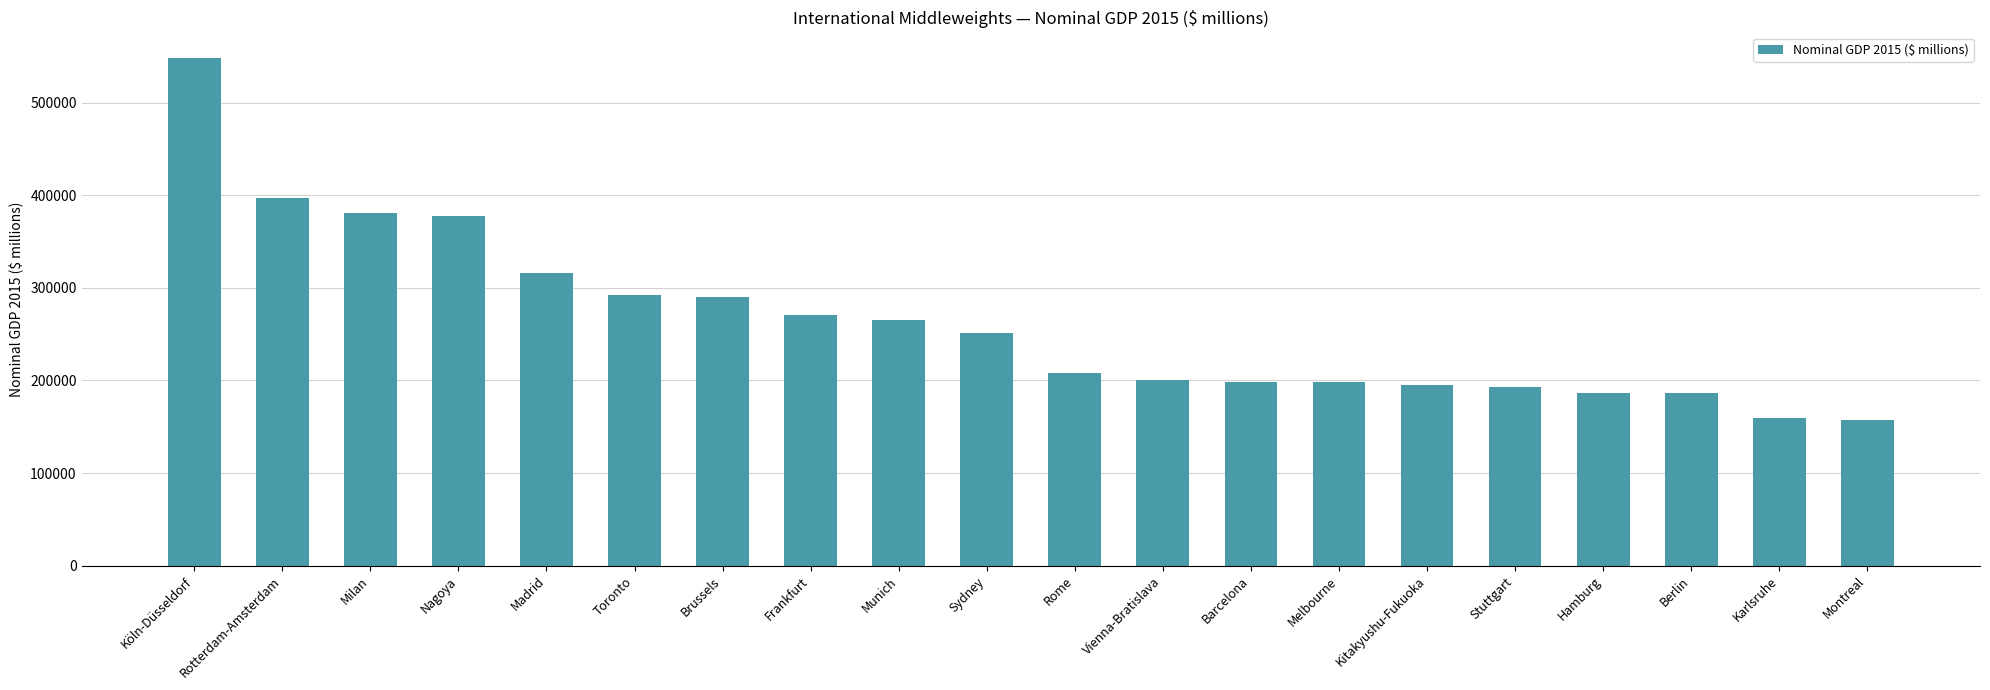

Which has a higher value, Barcelona or Rotterdam-Amsterdam?

Rotterdam-Amsterdam